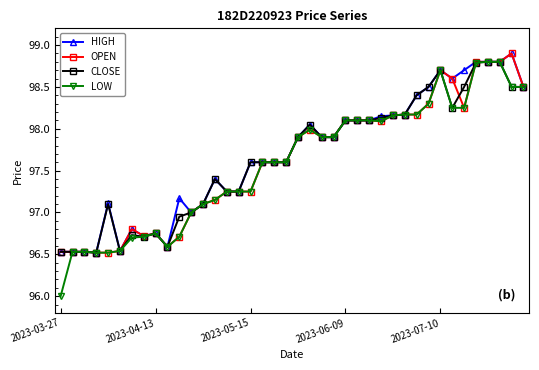

Which series has the widest spread of values?

LOW